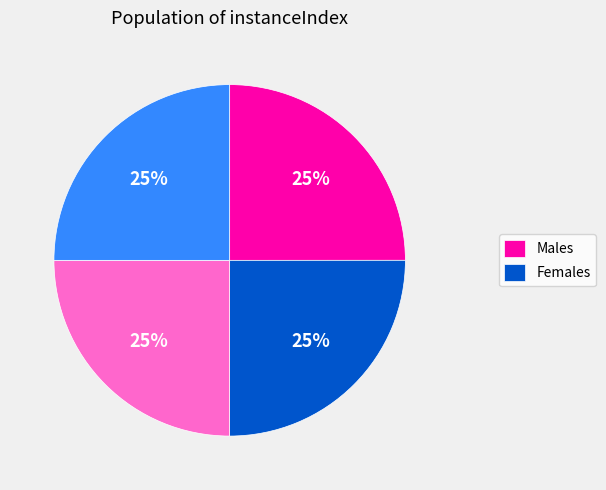

How many slices are in this pie chart?

4